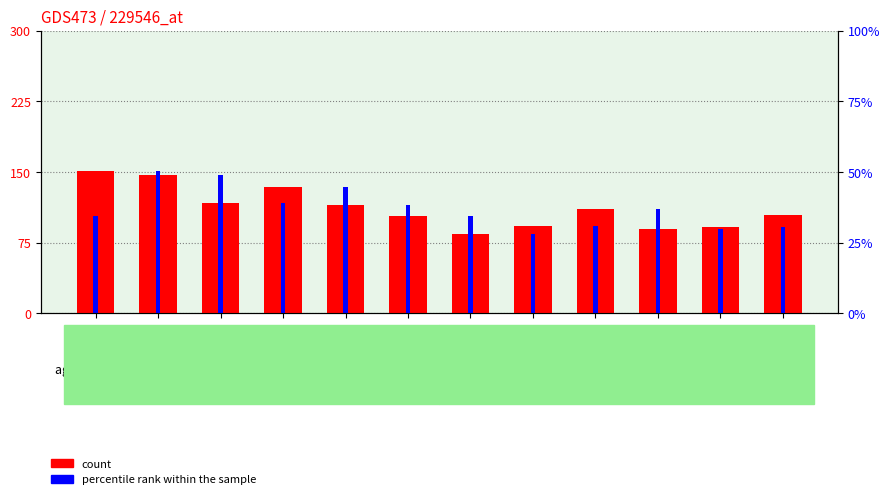

Between GSM103554 and GSM103557, which series saw the biggest shift?

count